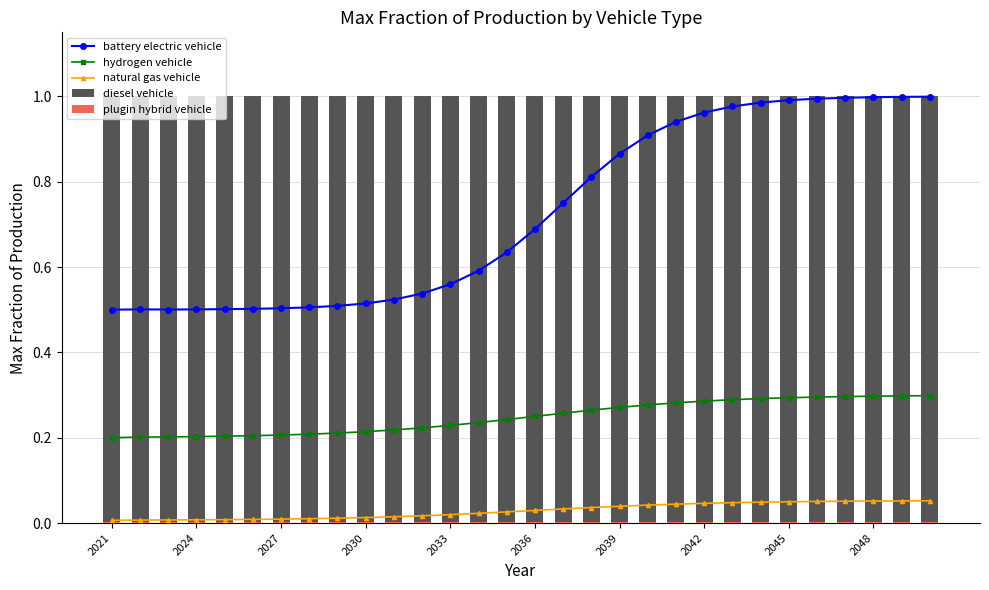

What is the maximum value shown in the chart?

1.0